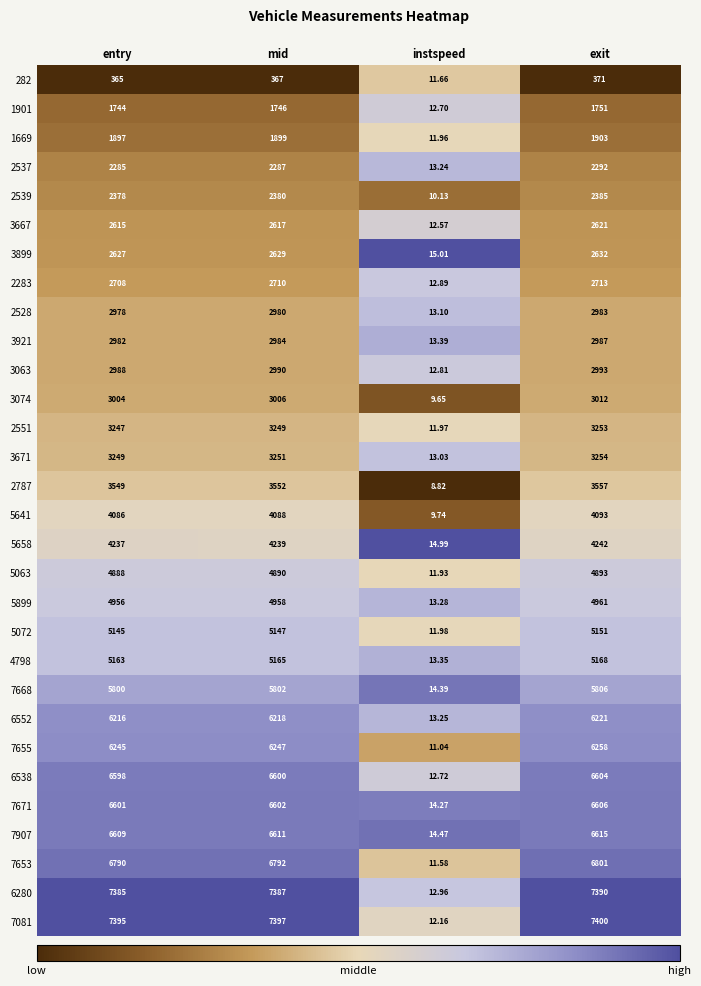

At which category is the sum across all series the highest?

exit